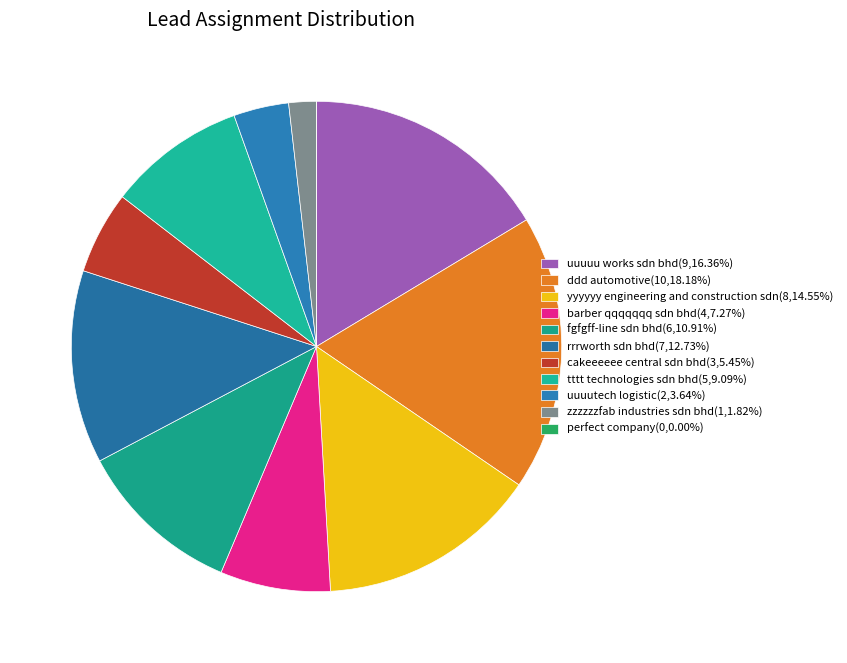

Rank the categories by value from highest to lowest.

ddd automotive, uuuuu works sdn bhd, yyyyyy engineering and construction sdn, rrrworth sdn bhd, fgfgff-line sdn bhd, tttt technologies sdn bhd, barber qqqqqqq sdn bhd, cakeeeeee central sdn bhd, uuuutech logistic, zzzzzzfab industries sdn bhd, perfect company